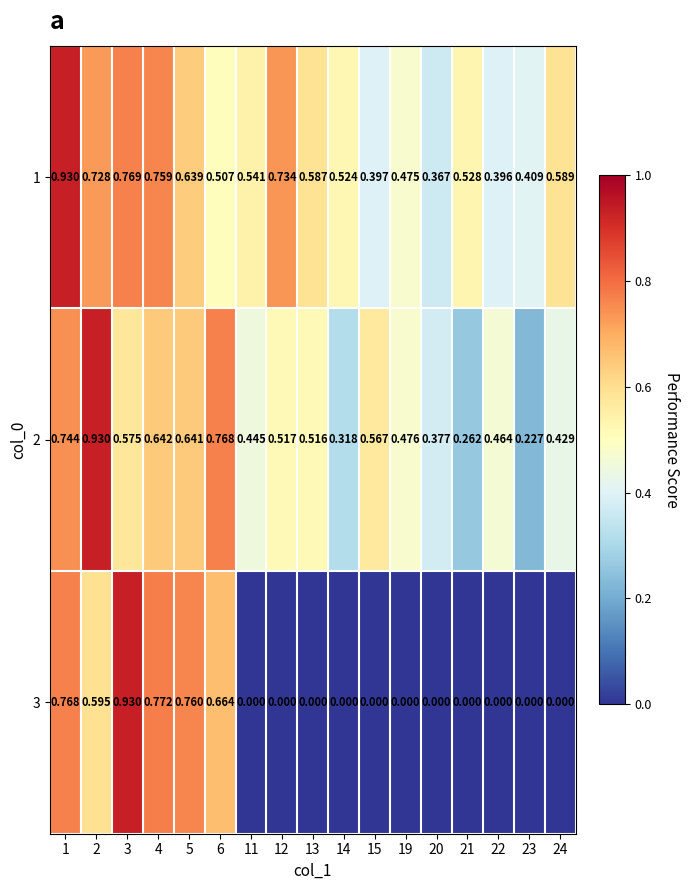

How many distinct data groups are displayed?

3